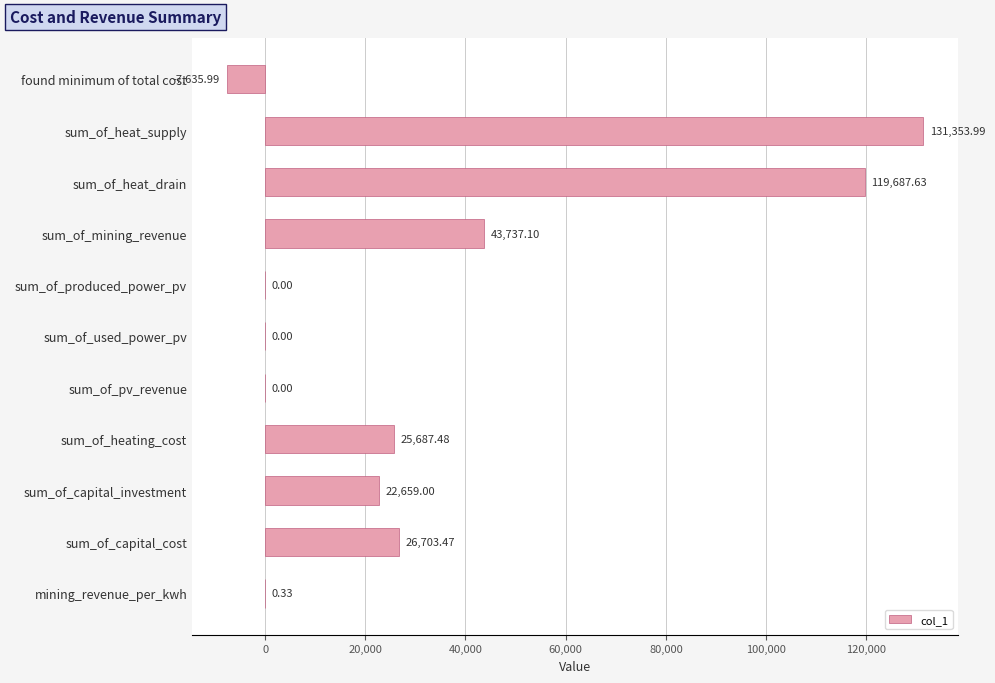

At which category does the chart reach its peak across all series?

sum_of_heat_supply